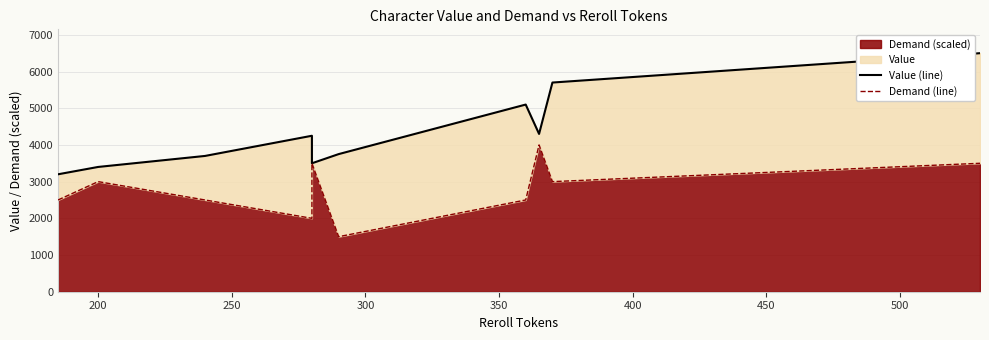

The value of Demand (line) at 550 is 1435. True or false?

False